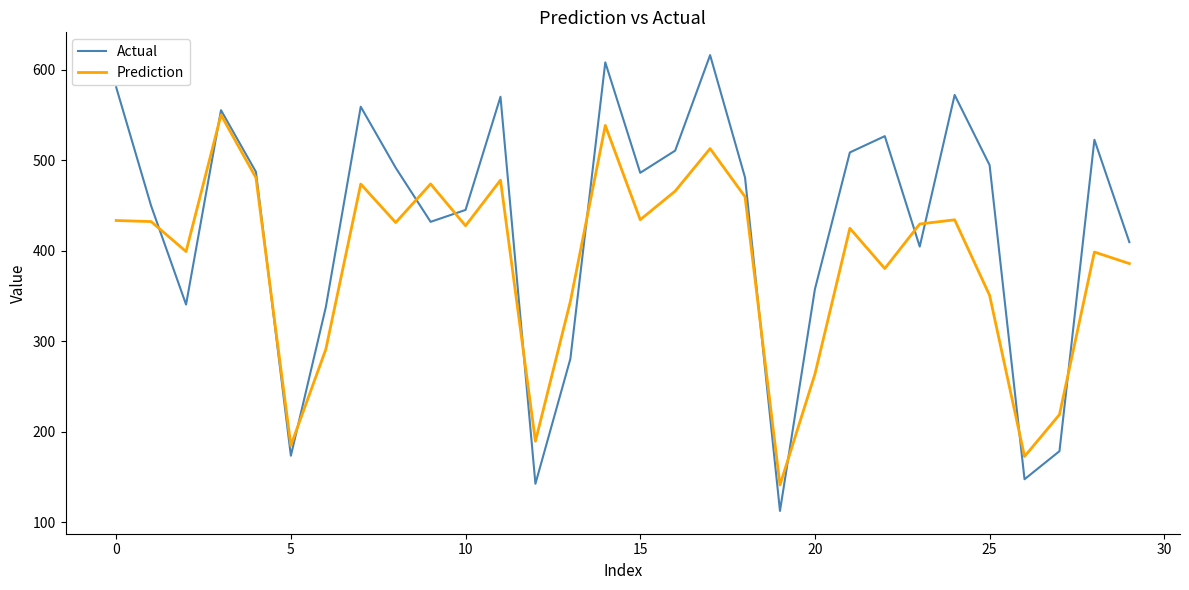

What is the maximum value for Actual?

616.0